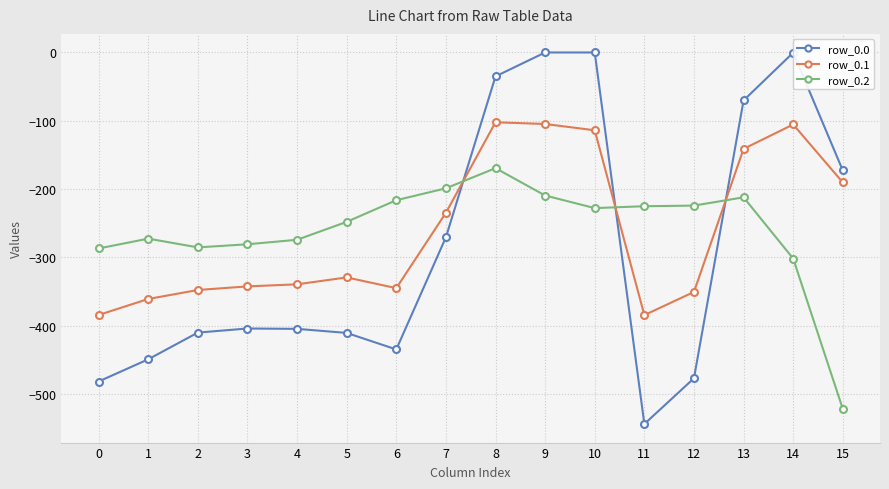

What are all the series names shown in the legend?

row_0.0, row_0.1, row_0.2